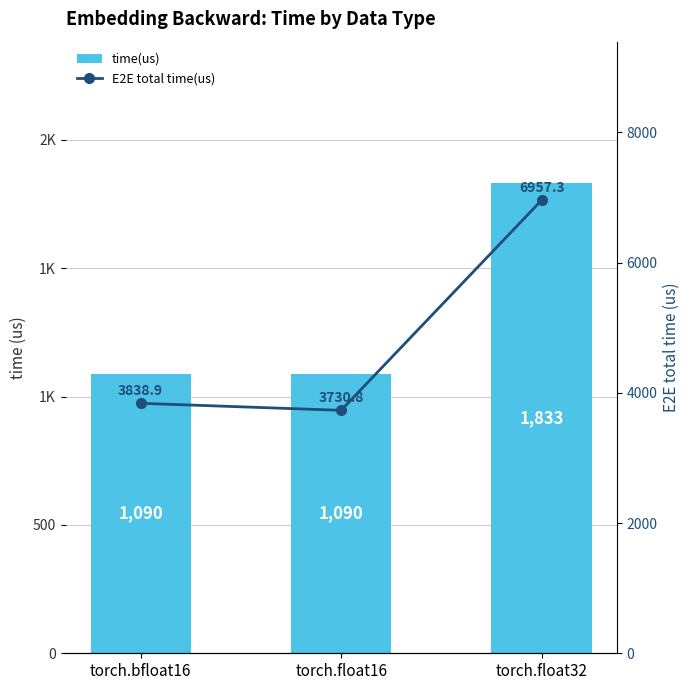

What is the difference between the maximum and minimum values in the E2E total time(us) series?

3226.5